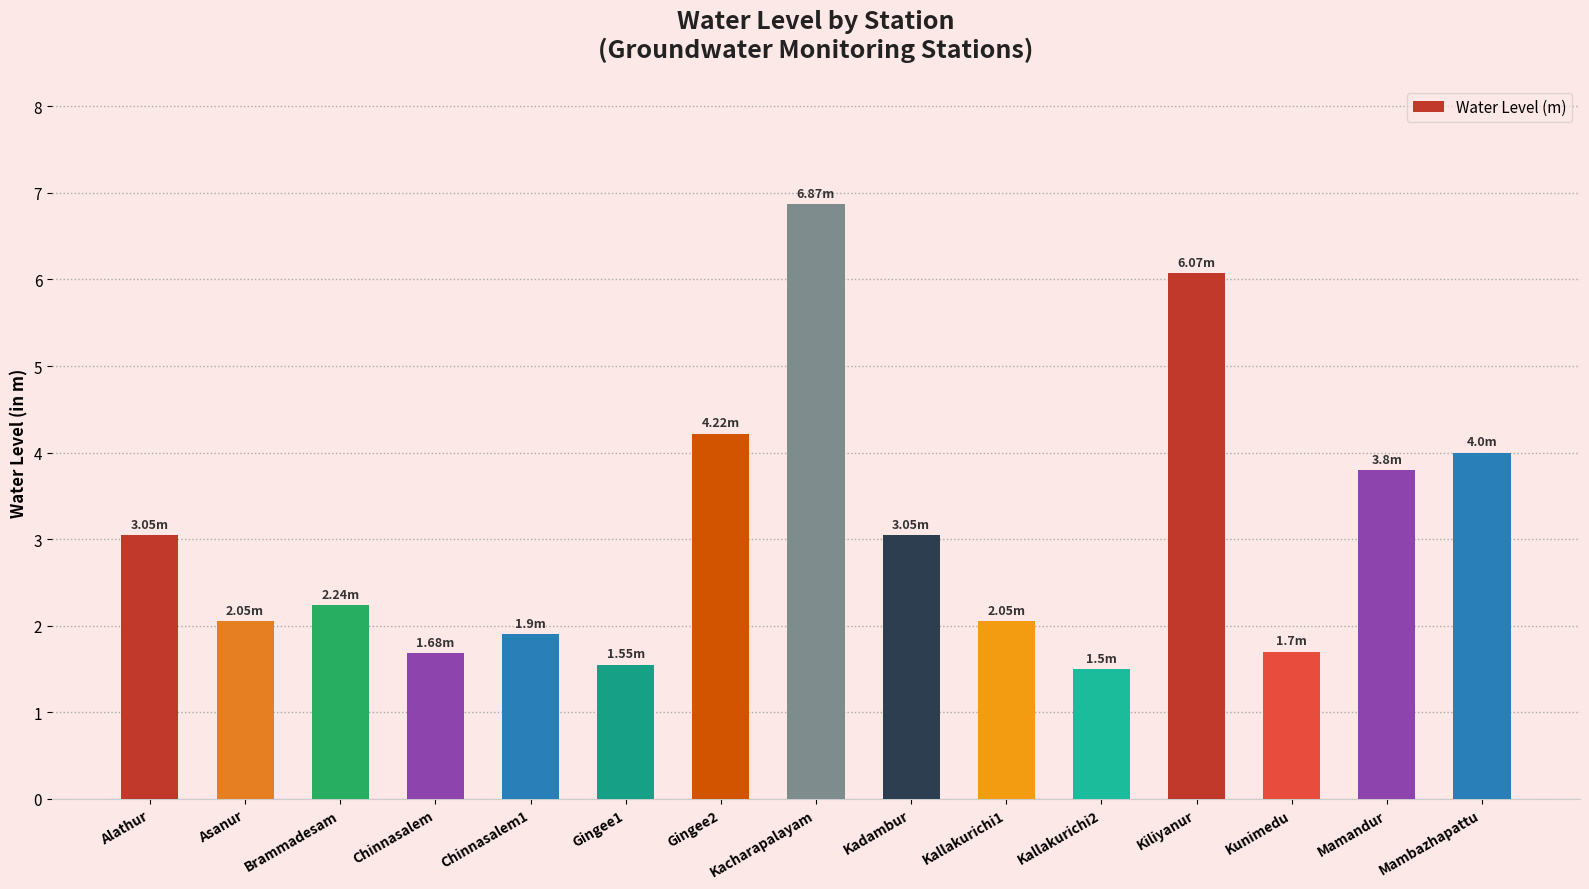

How many values are below 2?

5